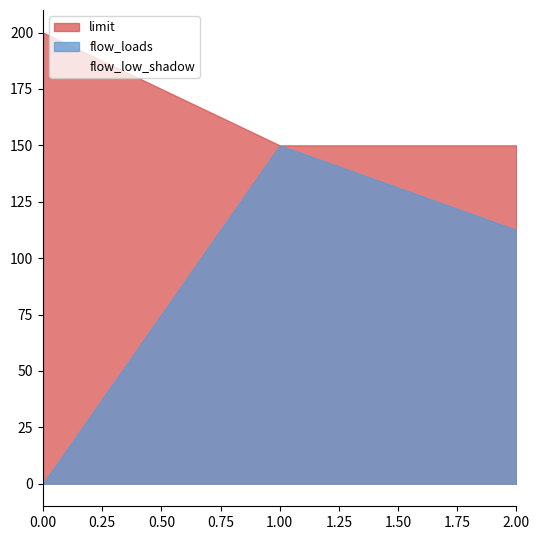

The limit series shows 150.0 at 1. True or false?

True